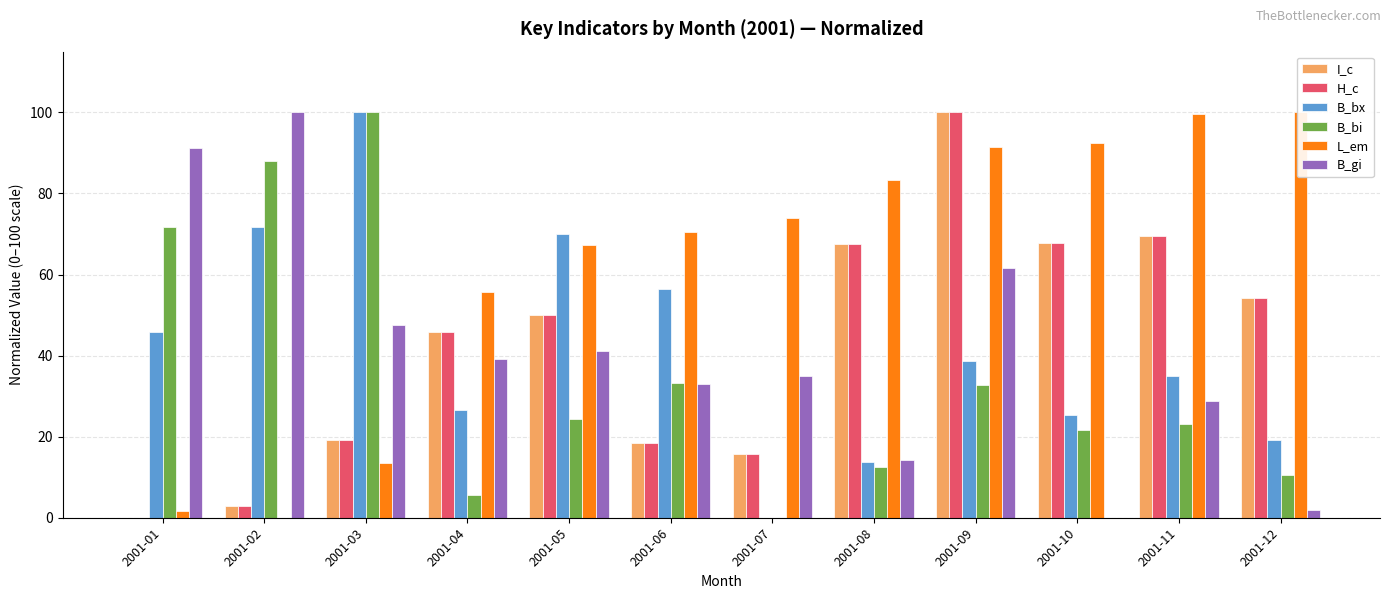

Read the H_c value at 2001-06.

18.5